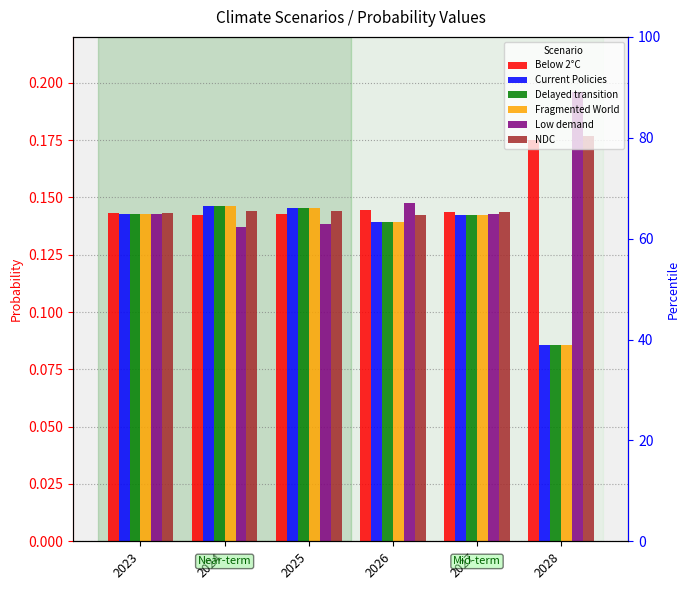

At which label is Below 2°C closest to 0?

2024